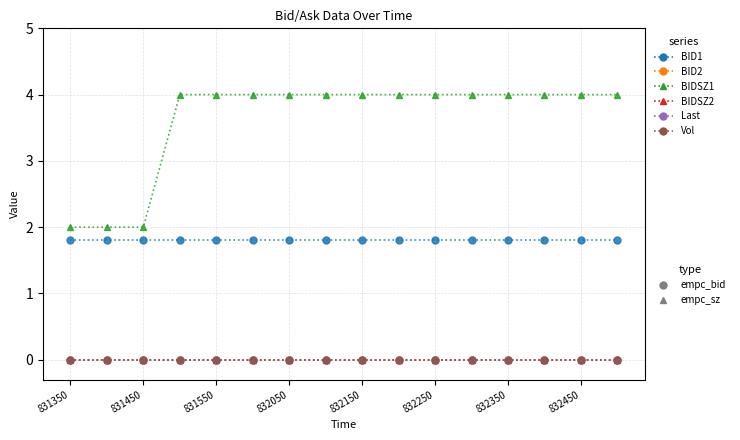

At which category is the sum across all series the highest?

832050